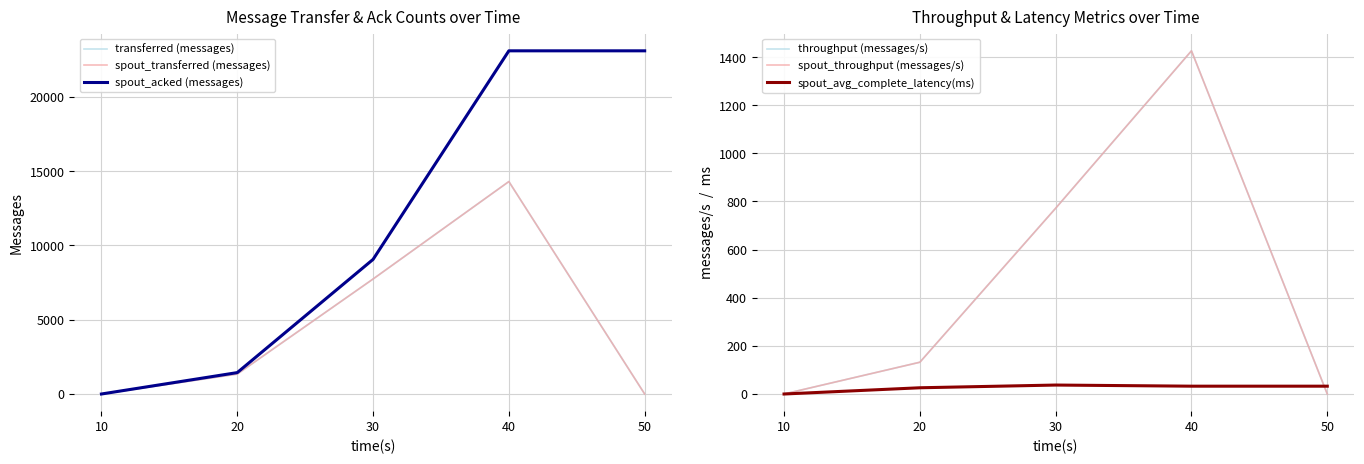

True or false: transferred (messages) and spout_acked (messages) intersect in this chart.

False